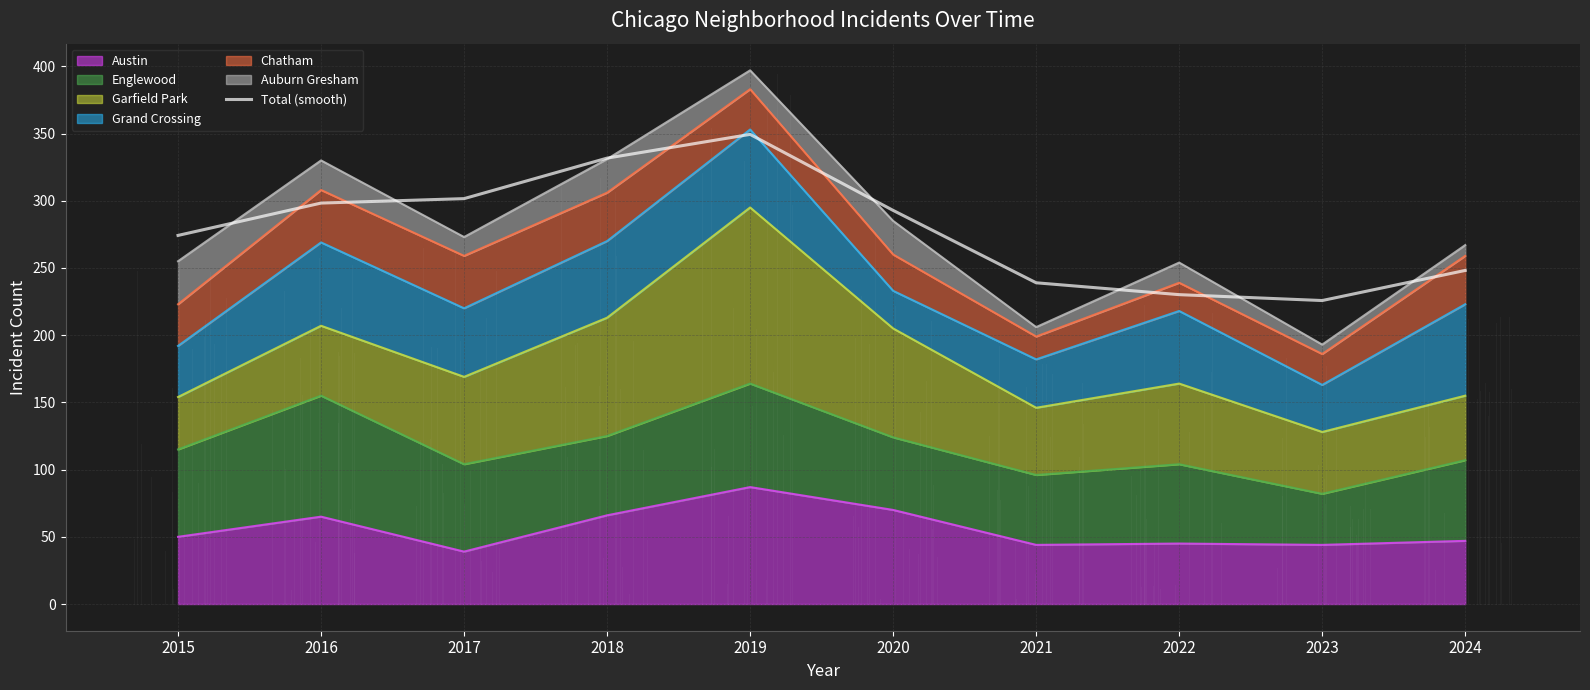

At which category does the chart reach its minimum across all series?

2023